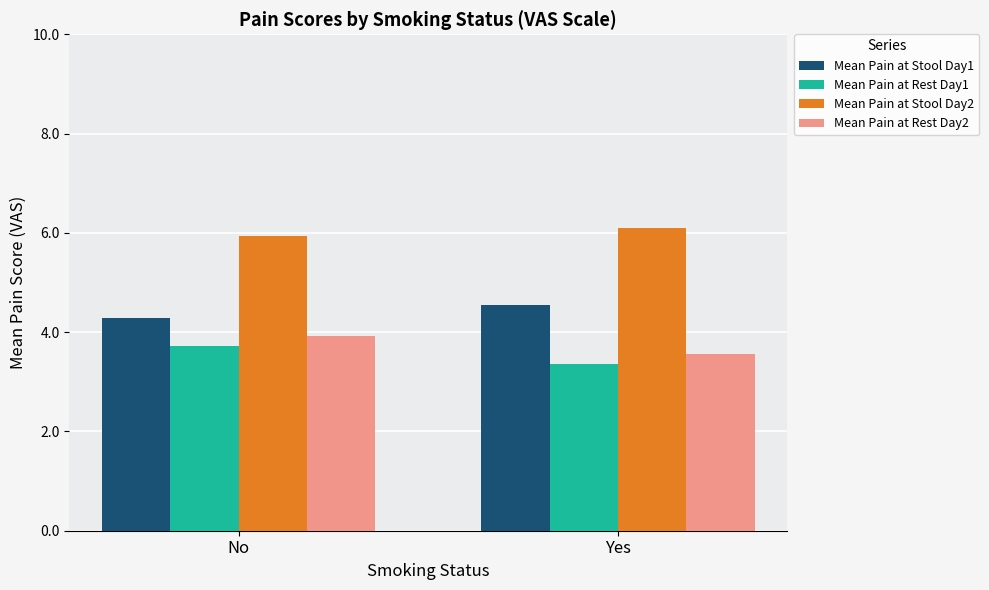

What value does the Mean Pain at Stool Day1 series have at No?

4.3